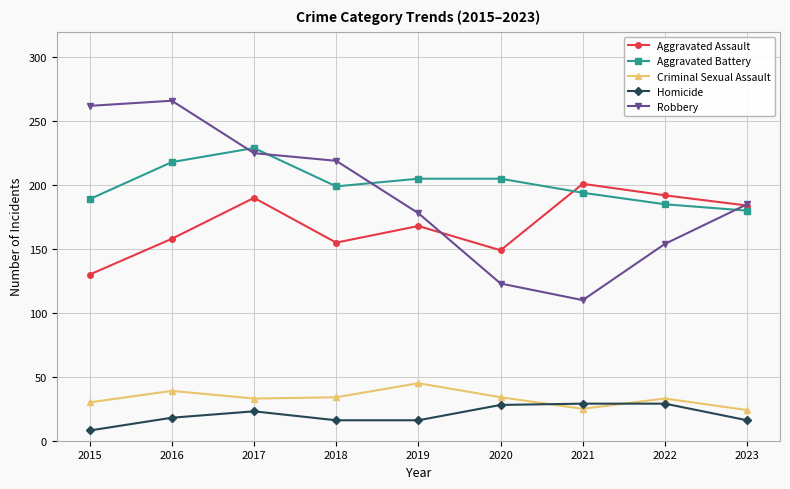

True or false: Criminal Sexual Assault and Aggravated Battery cross at least once.

False